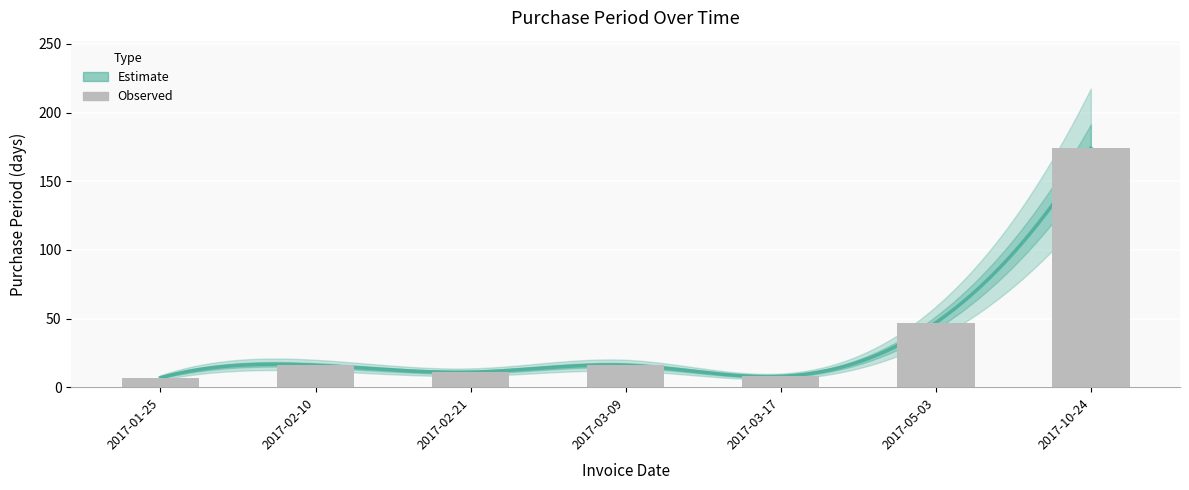

What is the sum of all values?

279